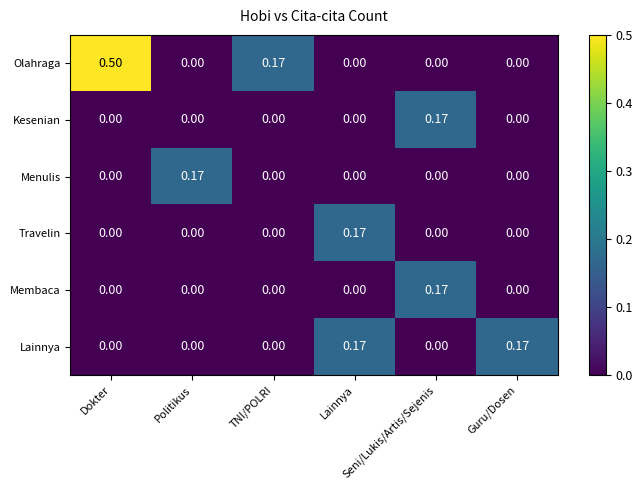

Which series has the largest total across all categories?

Olahraga